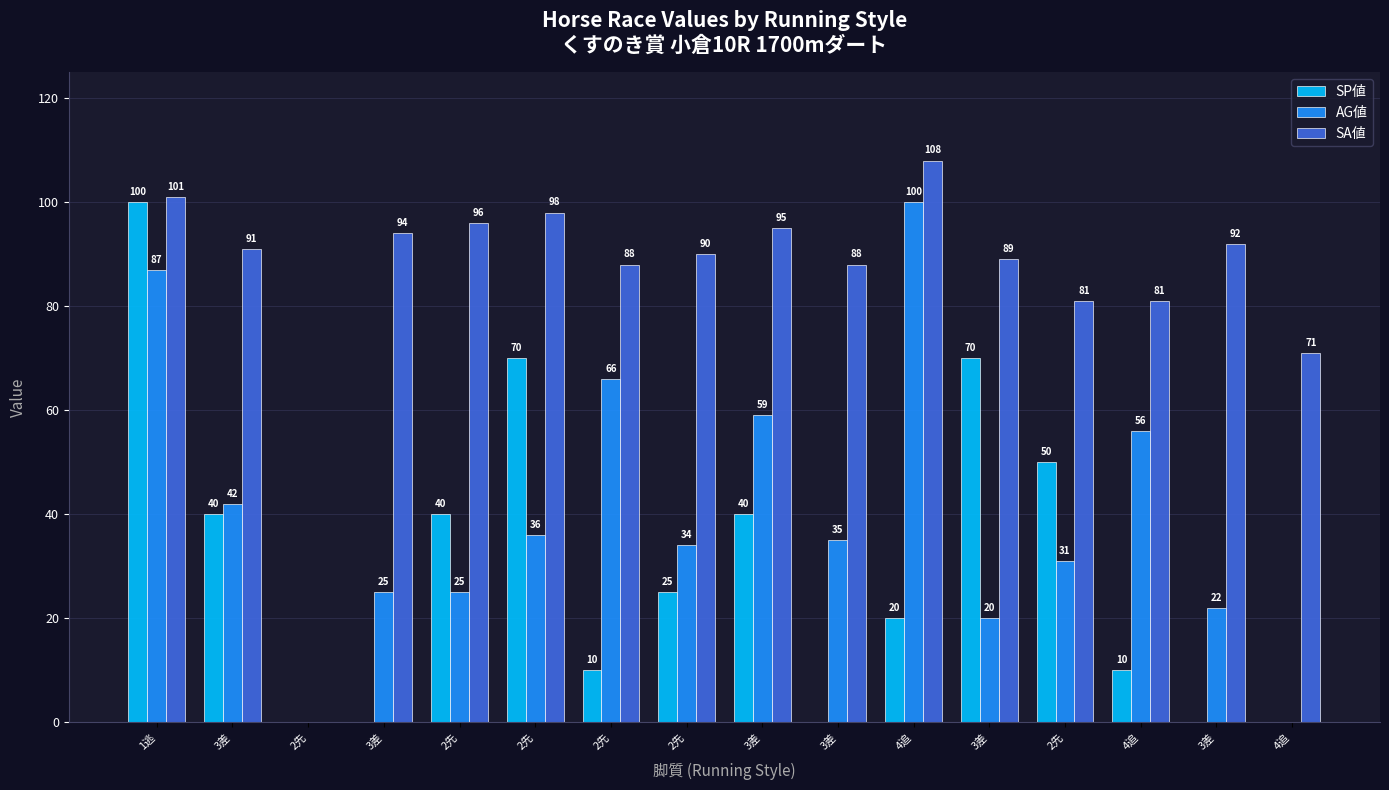

Which category has the highest value in the SP値 series?

1逃